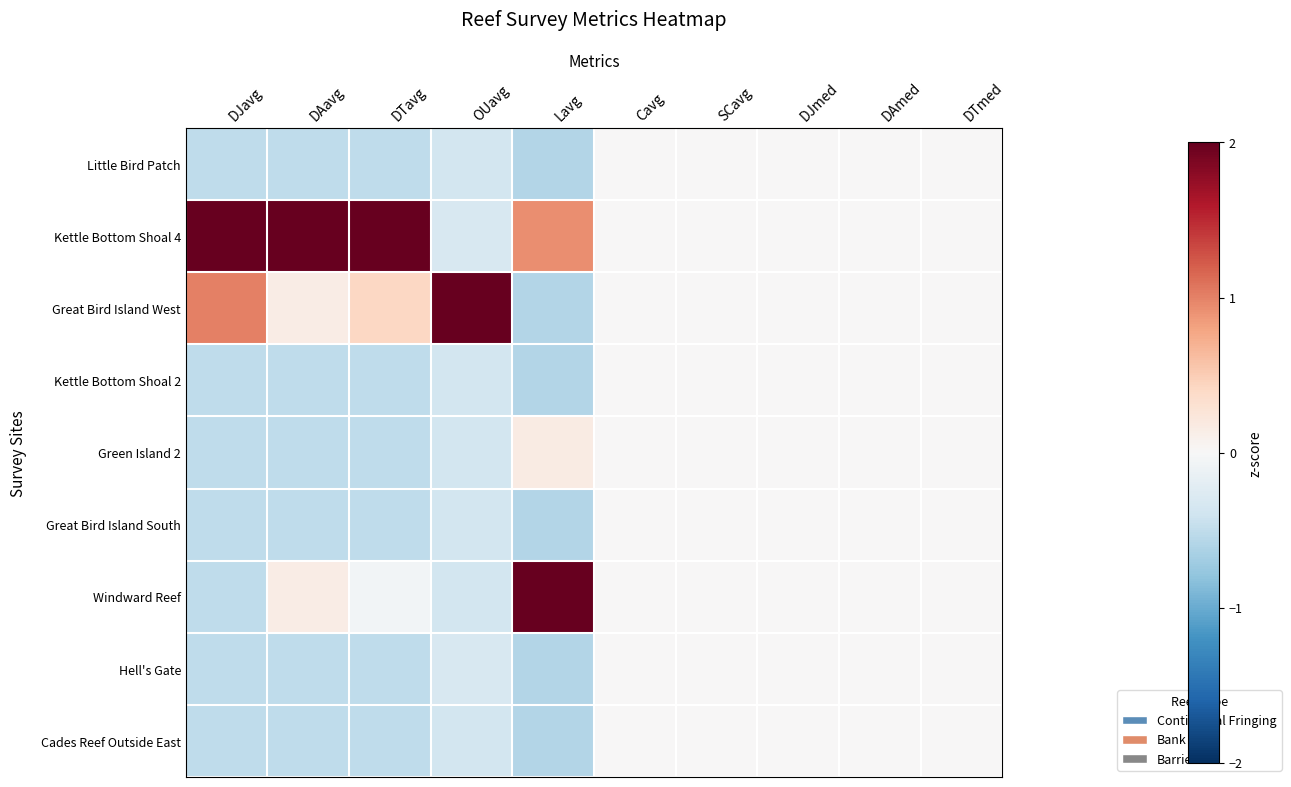

Which series has the largest total across all categories?

Kettle Bottom Shoal 4